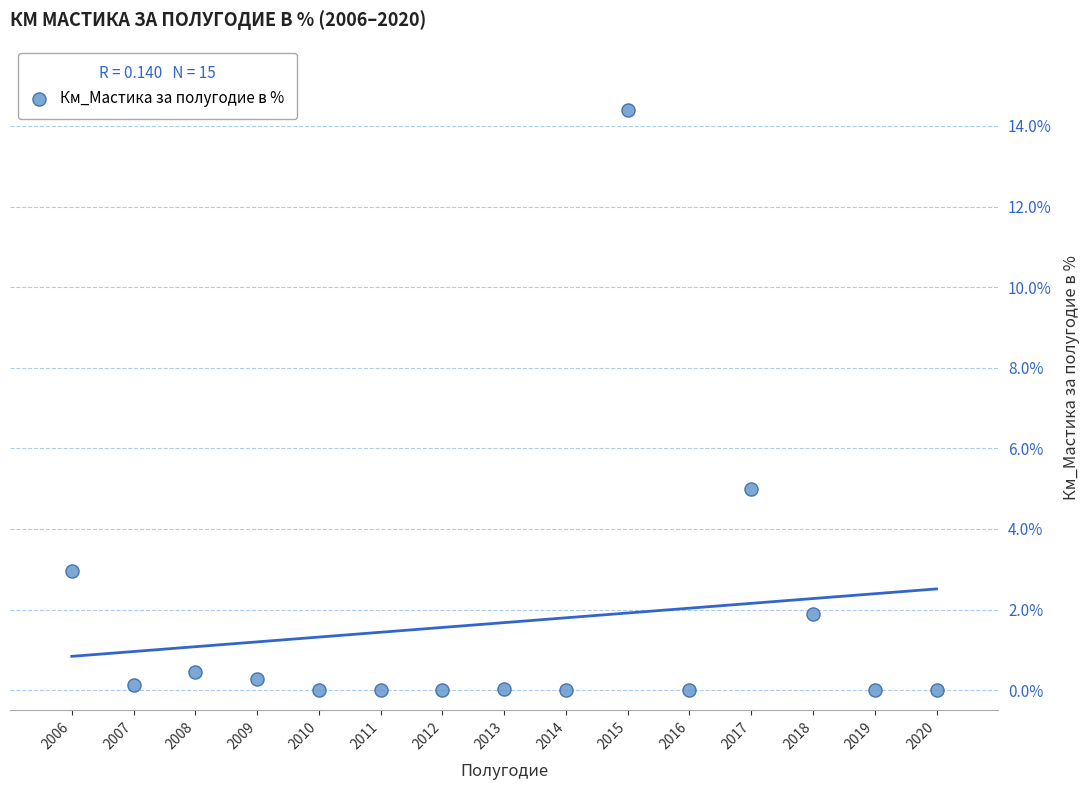

What Y value in the scatter plot is closest to 7?

5.0